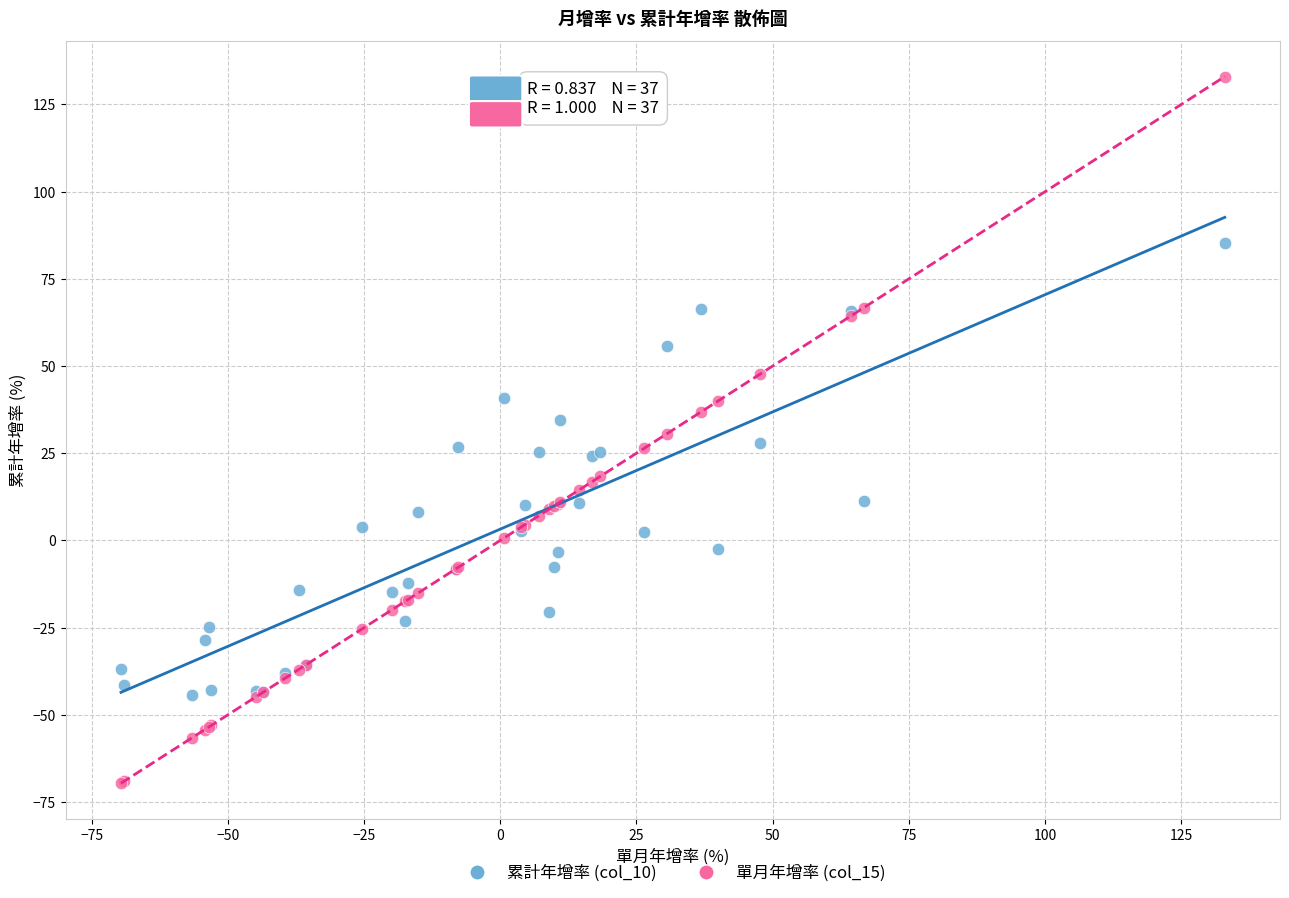

Which series reaches the minimum Y coordinate?

單月年增率 (col_15)